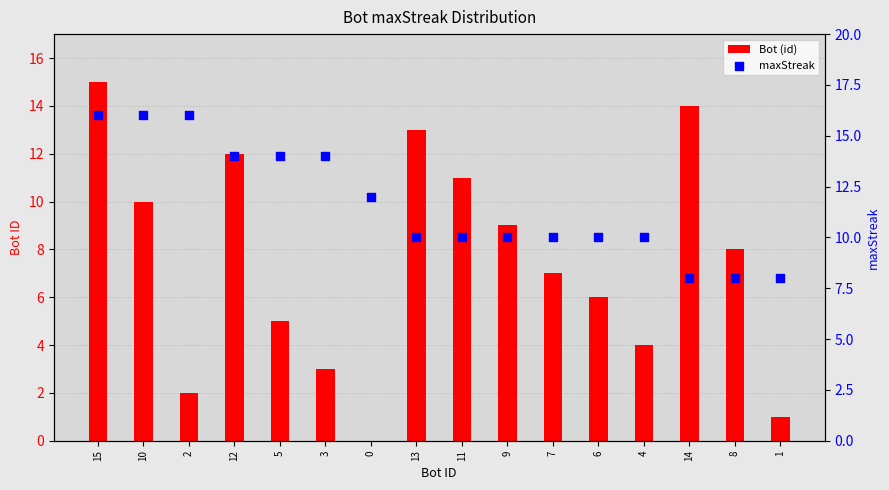

Which series contains the highest Y value?

maxStreak